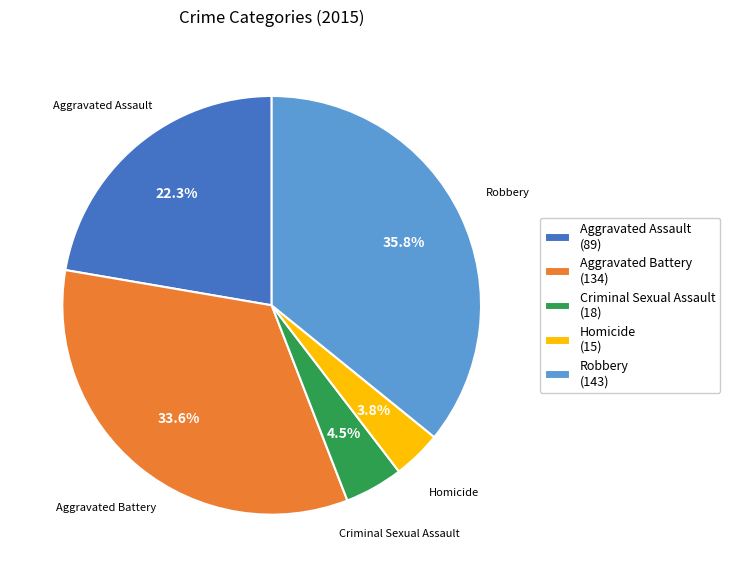

Rank the categories by value from lowest to highest.

Homicide, Criminal Sexual Assault, Aggravated Assault, Aggravated Battery, Robbery